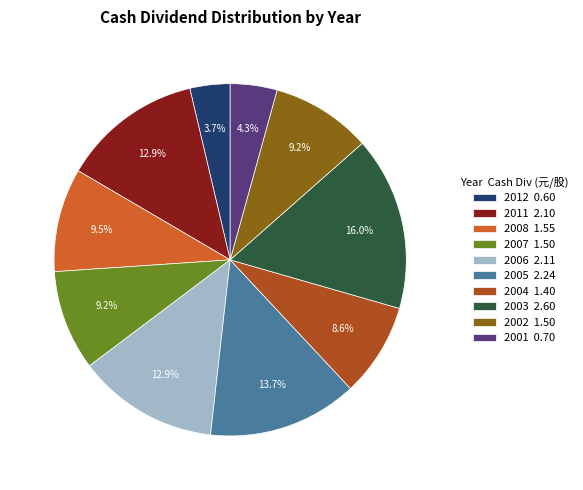

What is the ratio of the value at 2011 to the value at 2008?

1.4